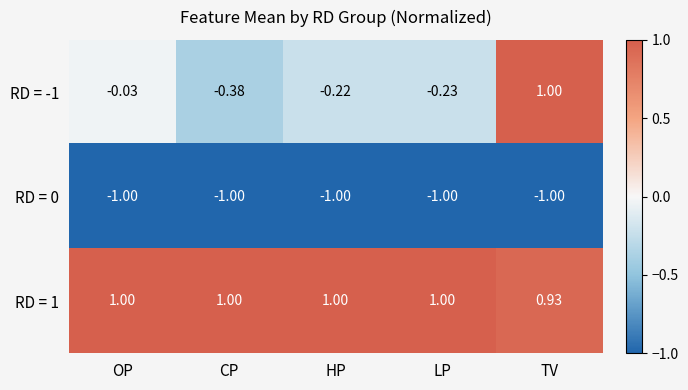

At how many categories does at least one series exceed 0?

5